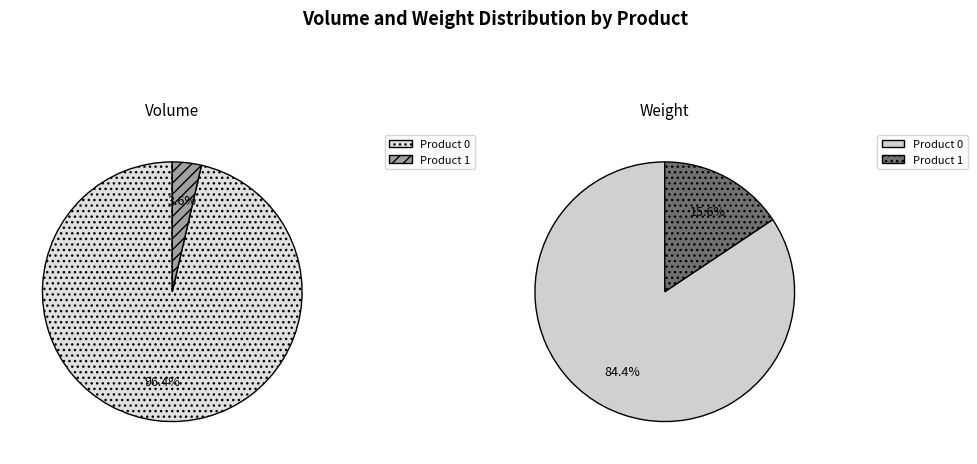

What percentage is the Product 0 slice, to the nearest percent?

96%